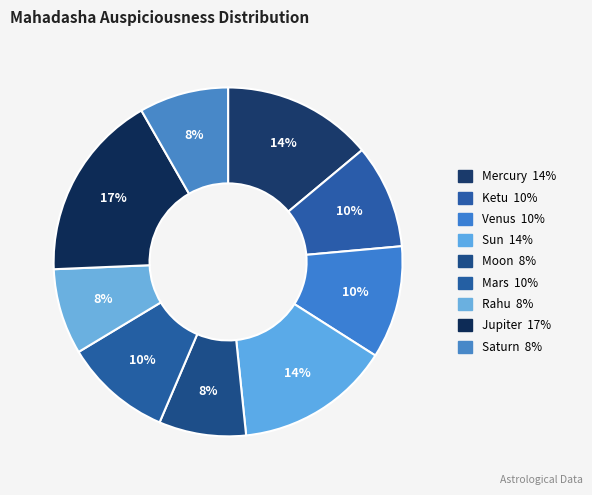

Rank the categories by value from lowest to highest.

Rahu, Moon, Saturn, Ketu, Mars, Venus, Mercury, Sun, Jupiter